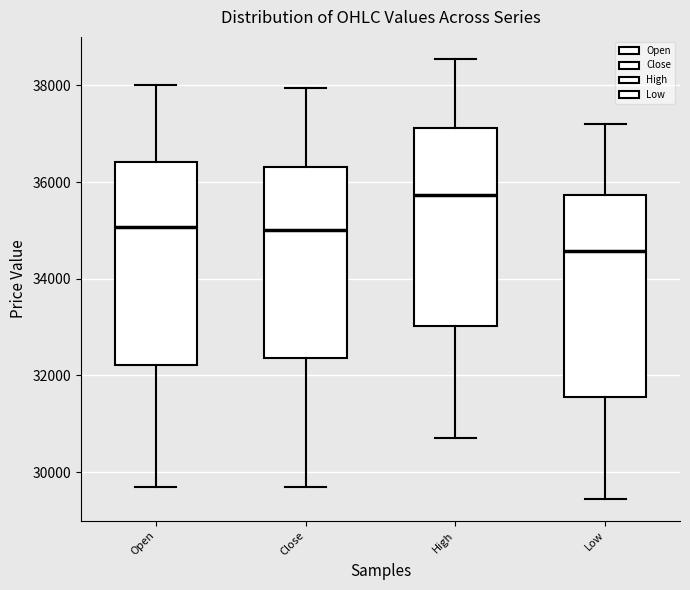

Reading left to right, read every box against the y-axis: the position of its median line, the range the box covers, and the ends of its whiskers. The values are not printed on the chart, so give them approximately, as read against the axis.

Open: median 35000, box 32200 to 36400, whiskers 29800 to 38000
Close: median 35000, box 32400 to 36400, whiskers 29800 to 38000
High: median 35800, box 33000 to 37200, whiskers 30800 to 38600
Low: median 34600, box 31600 to 35800, whiskers 29400 to 37200